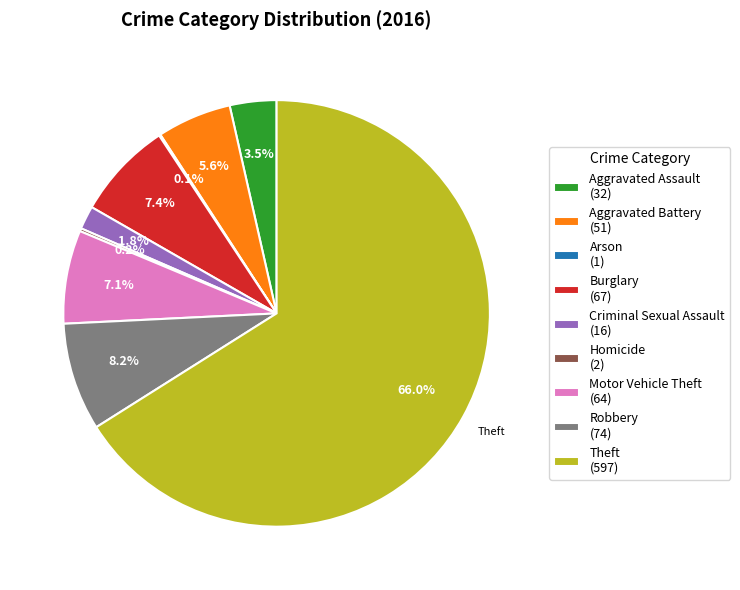

Between Burglary (67) and Criminal Sexual Assault (16), which is larger?

Burglary (67)